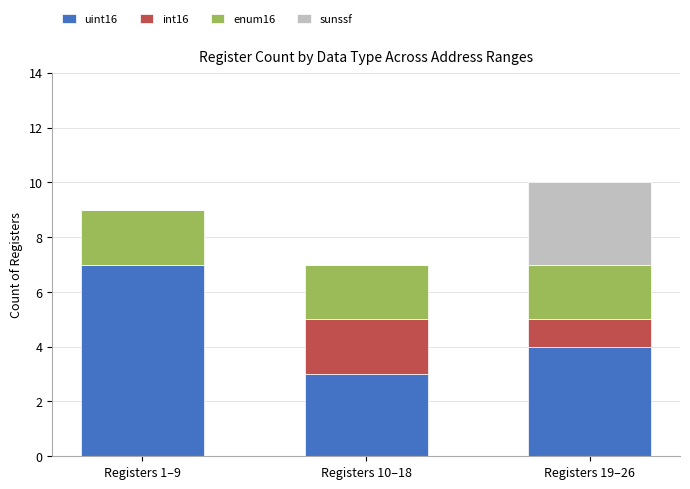

What is the total value across all series at Registers 19–26?

10